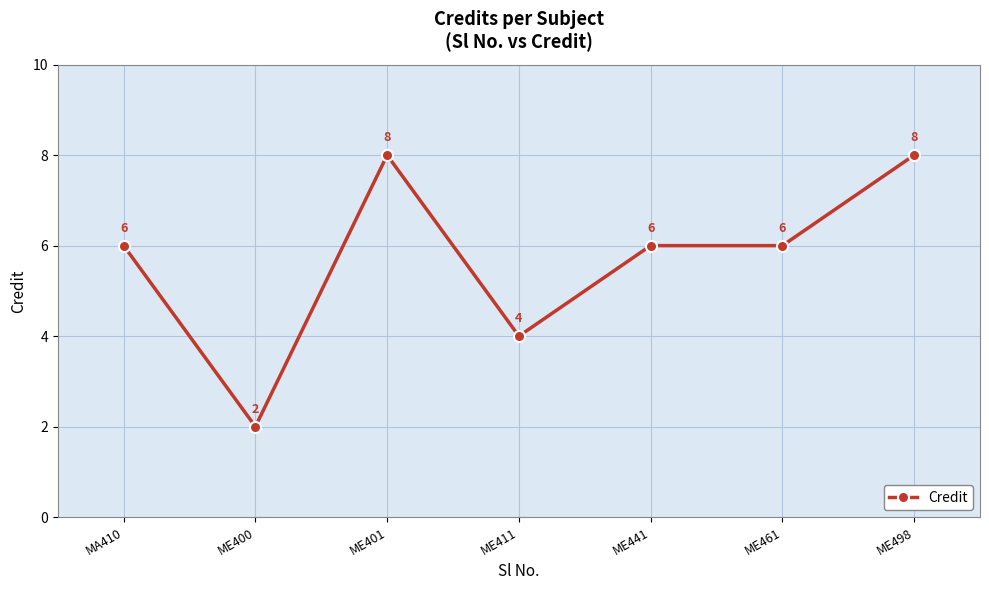

What is the label of the 2nd point from the left?

ME400